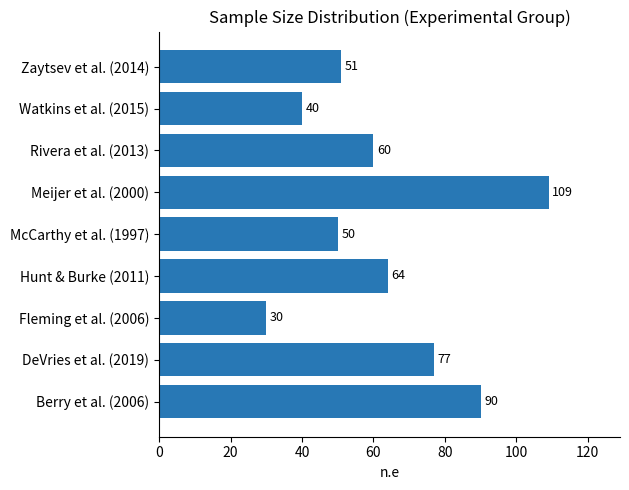

What is the greatest value displayed?

109